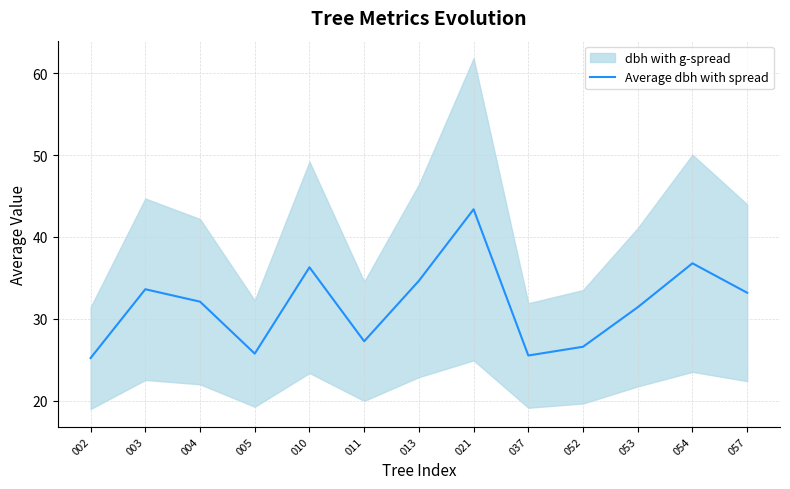

At which label is the value closest to 34?

003